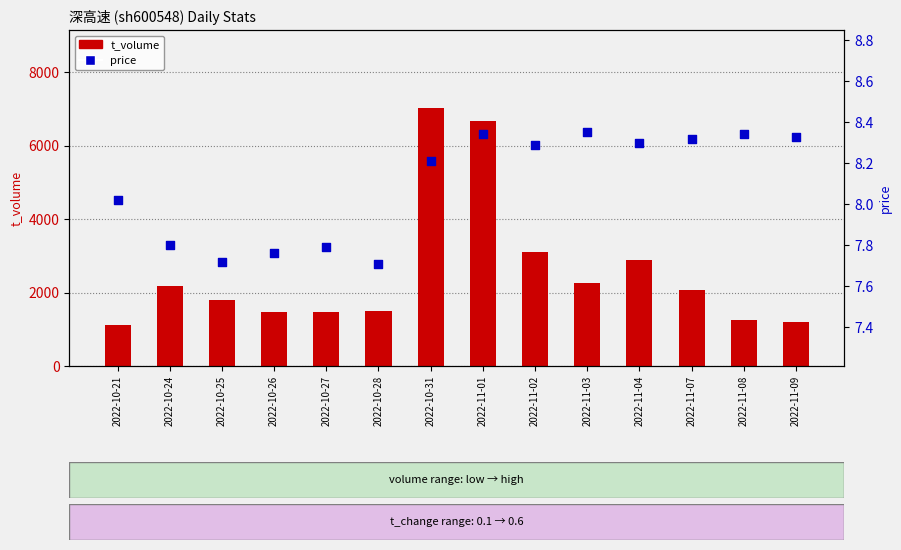

Which series contains the lowest Y value?

price